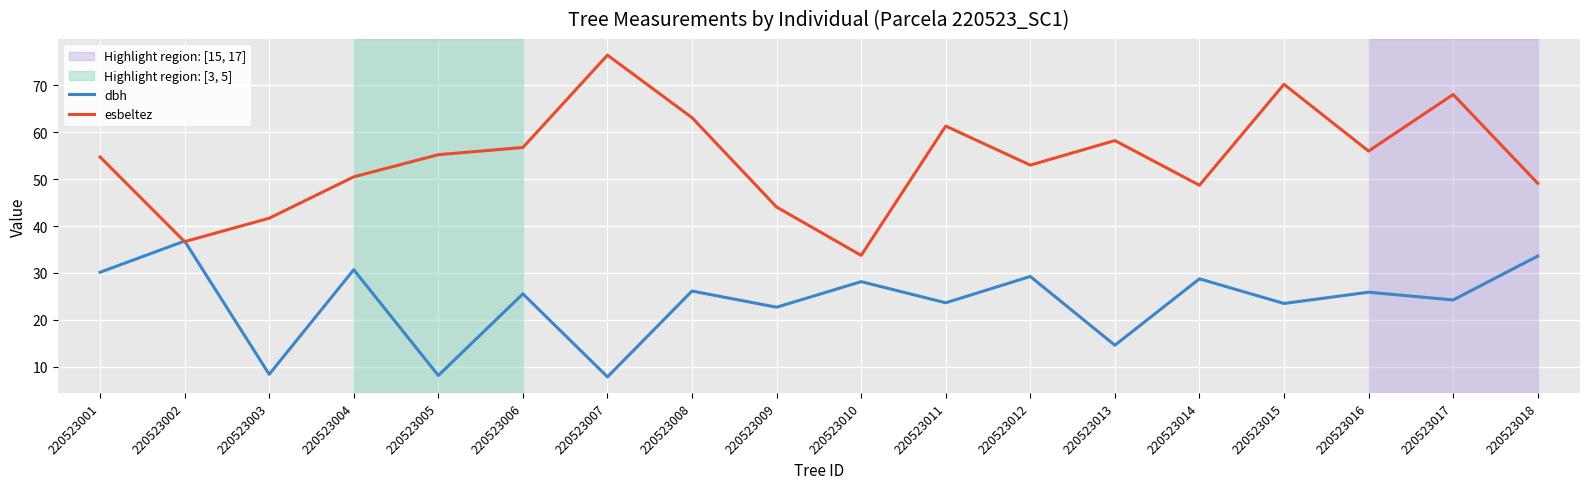

Is the value of esbeltez at 220523018 greater than the value of dbh at 220523016?

Yes